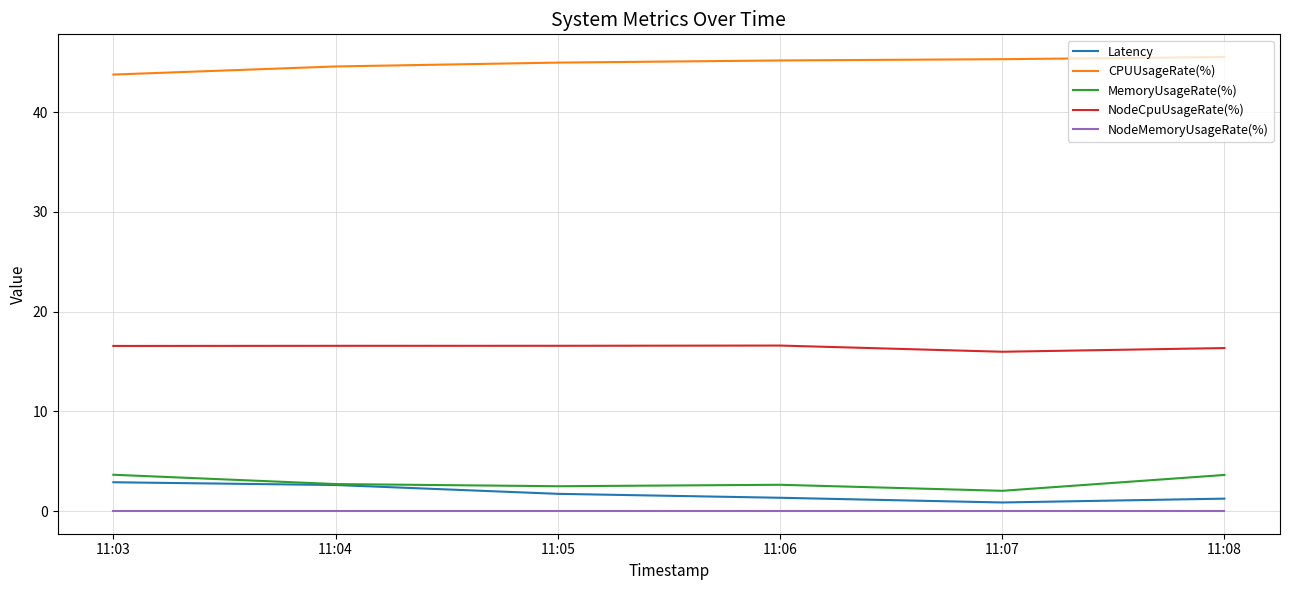

How many values in the Latency series are below 1?

1